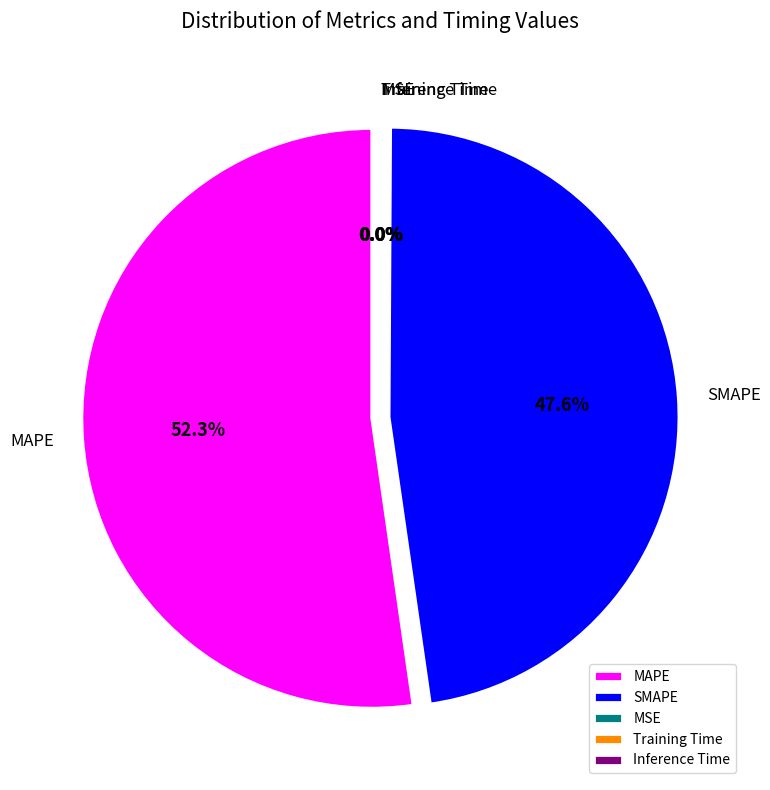

Combined, what portion of the pie is SMAPE and Training Time?

47.7%